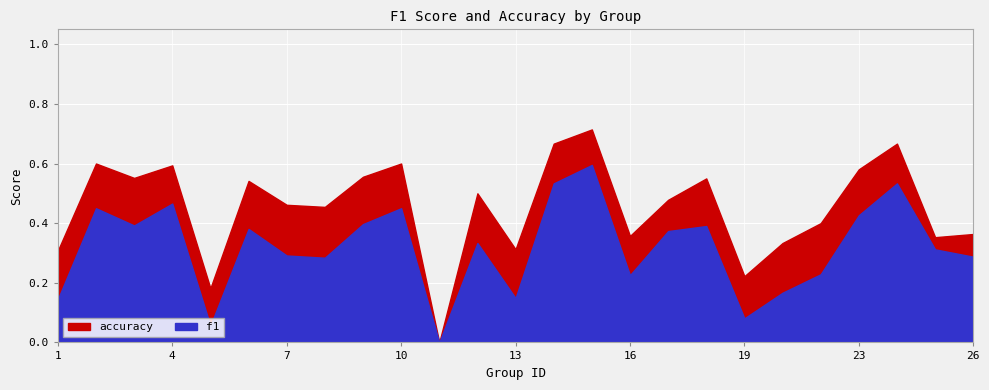

Is it true that f1 equals 0.4 at 3?

True